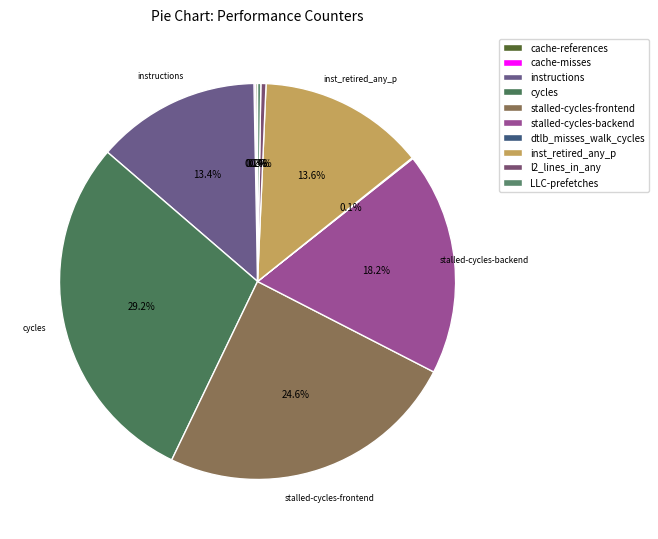

Is it true that LLC-prefetches is 0% of the pie?

True